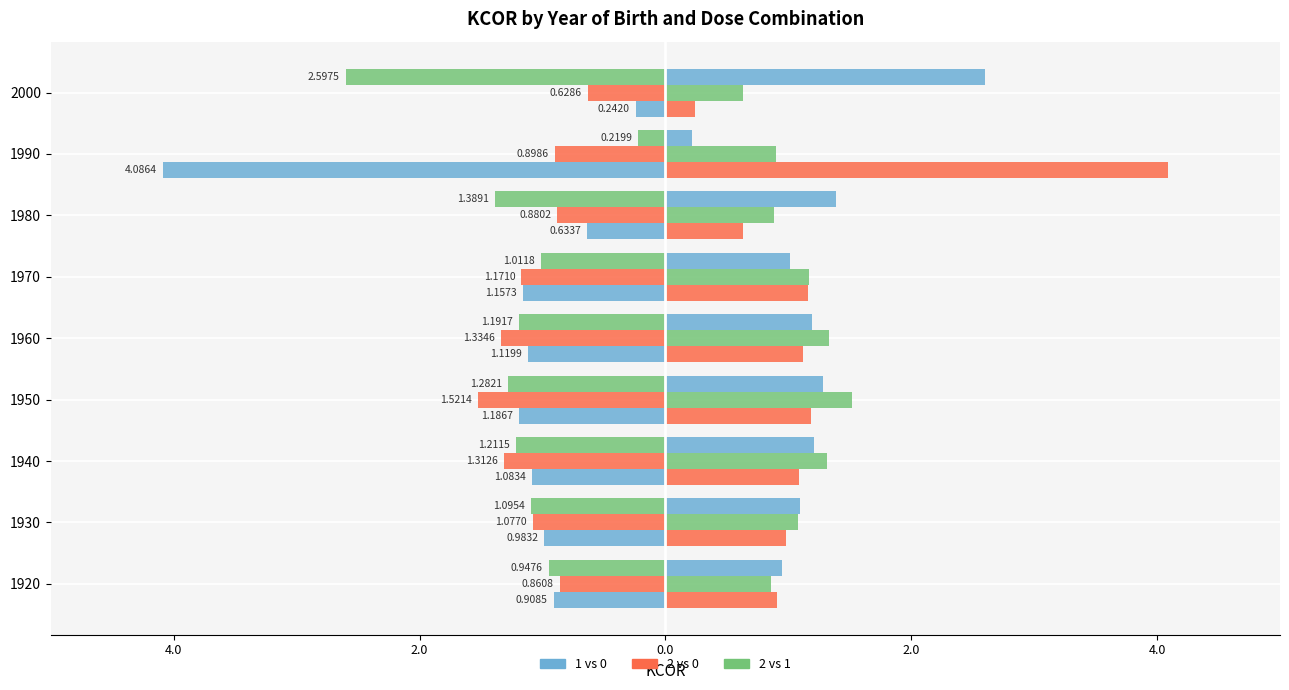

Are the bars grouped side by side (vs. stacked)?

Yes